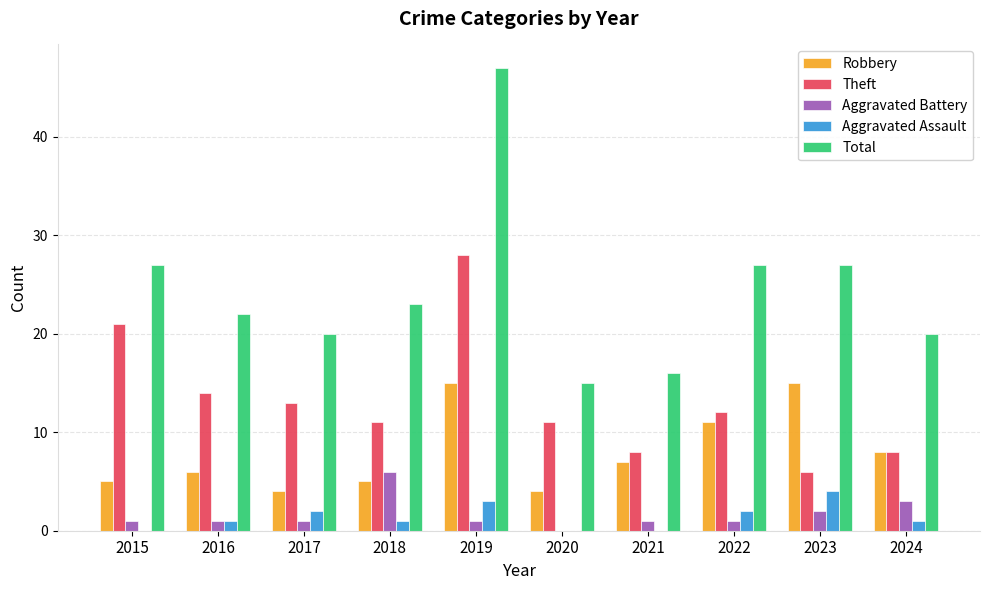

How many Aggravated Assault values are between 0 and 2?

8